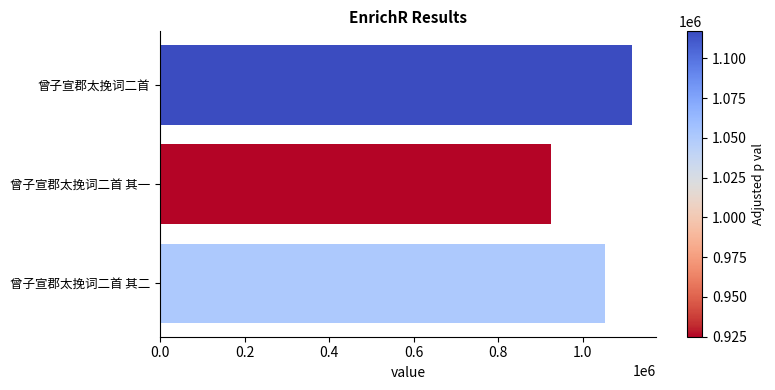

What is the sum of all values?

3093493